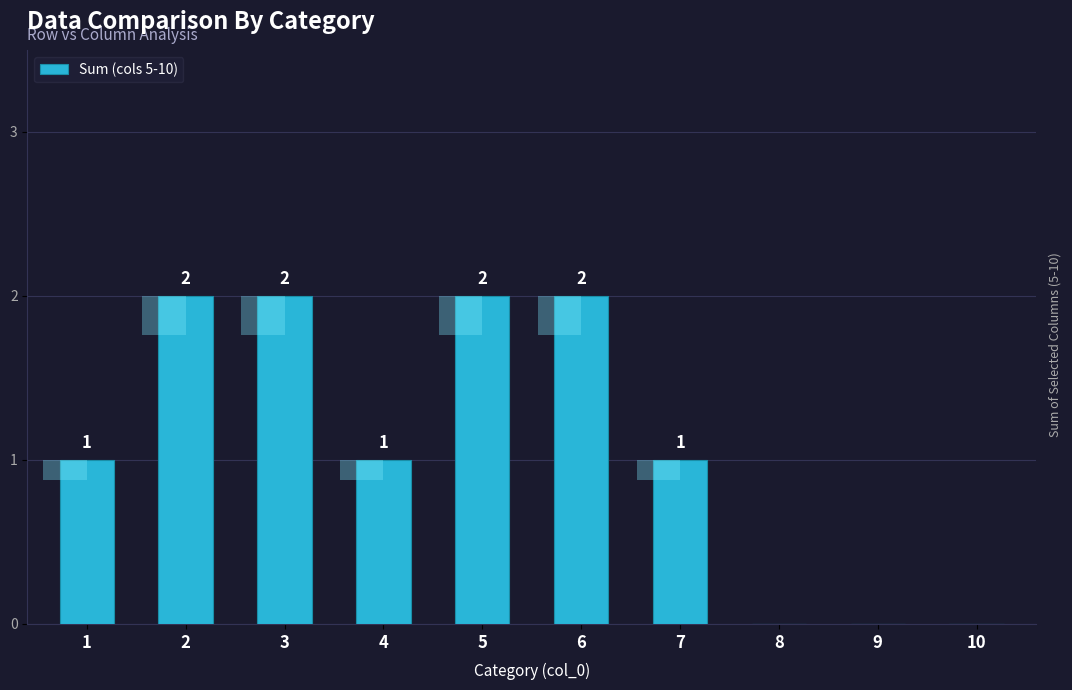

Reading right to left, list all the values displayed in this chart.

10=0	9=0	8=0	7=1	6=2	5=2	4=1	3=2	2=2	1=1